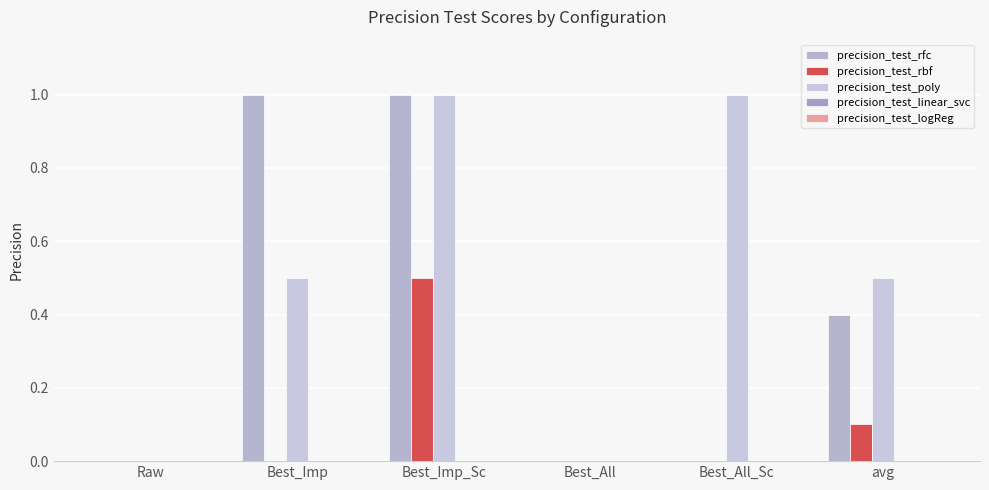

Reading left to right, transcribe all the data shown in this chart.

precision_test_rfc: 0.0	1.0	1.0	0.0	0.0	0.4
precision_test_rbf: 0.0	0.0	0.5	0.0	0.0	0.1
precision_test_poly: 0.0	0.5	1.0	0.0	1.0	0.5
precision_test_linear_svc: 0.0	0.0	0.0	0.0	0.0	0.0
precision_test_logReg: 0.0	0.0	0.0	0.0	0.0	0.0